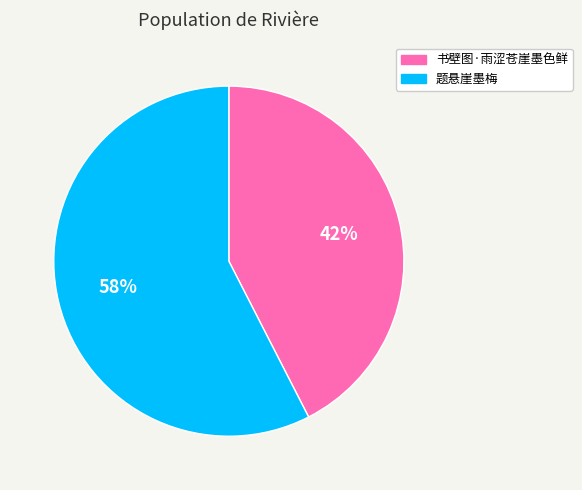

How many segments does this pie chart have?

2